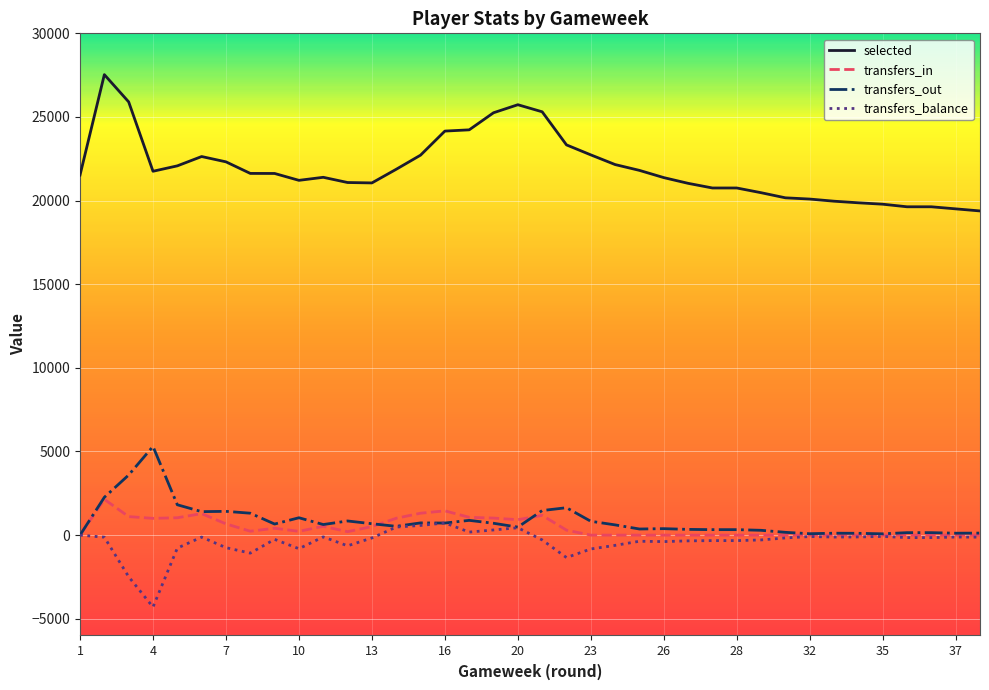

What is the lowest value of the selected series?

19382